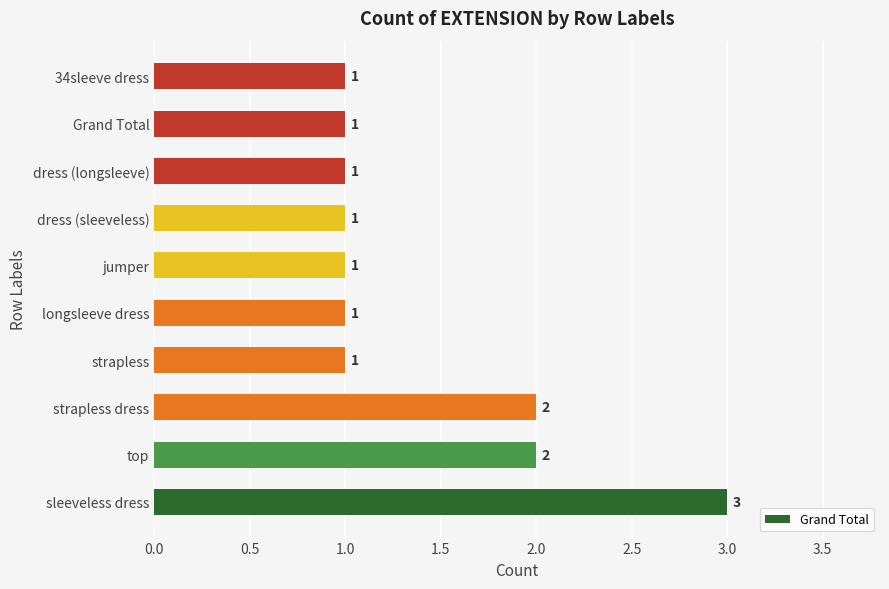

Reading bottom to top, transcribe all the data shown in this chart.

sleeveless dress=3	top=2	strapless dress=2	strapless=1	longsleeve dress=1	jumper=1	dress (sleeveless)=1	dress (longsleeve)=1	Grand Total=1	34sleeve dress=1